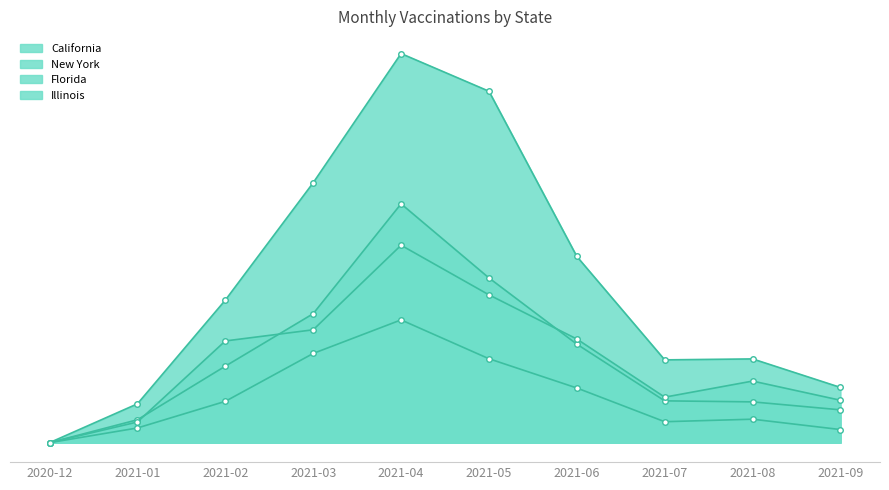

What is the average value of the Illinois series?

667812